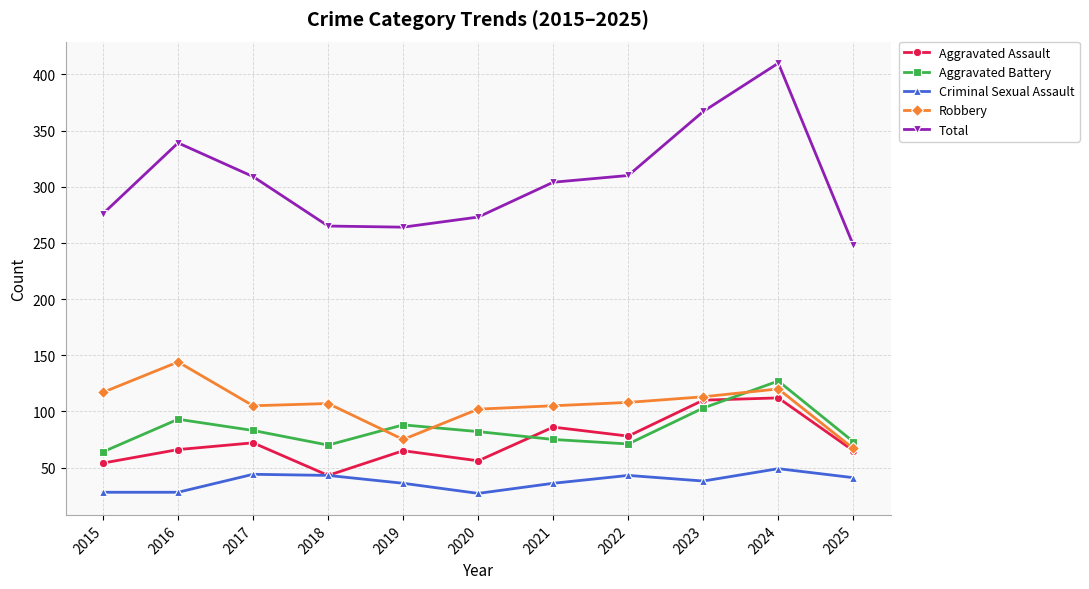

How many categories are shown in the chart?

11